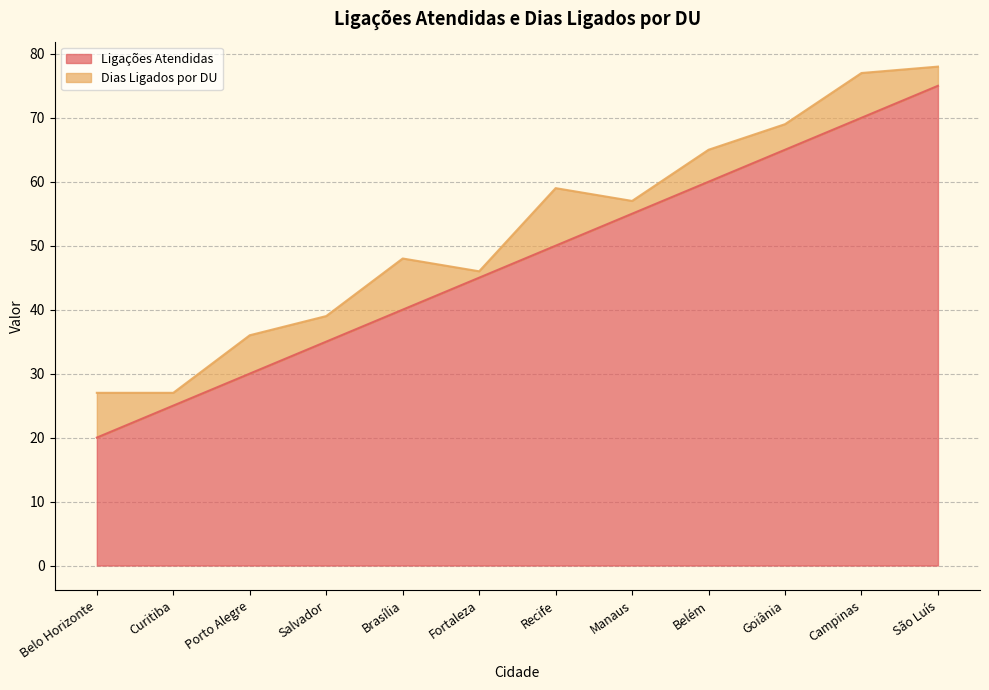

List the labels in order of value, largest first.

São Luís, Campinas, Goiânia, Belém, Manaus, Recife, Fortaleza, Brasília, Salvador, Porto Alegre, Curitiba, Belo Horizonte